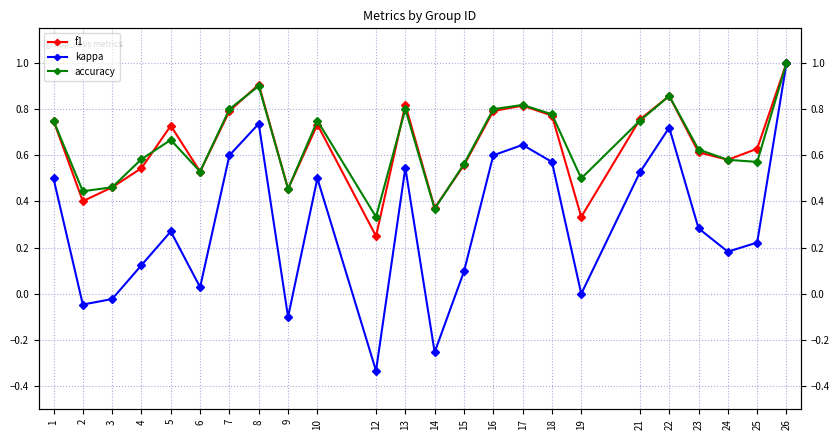

True or false: accuracy and kappa cross at least once.

False